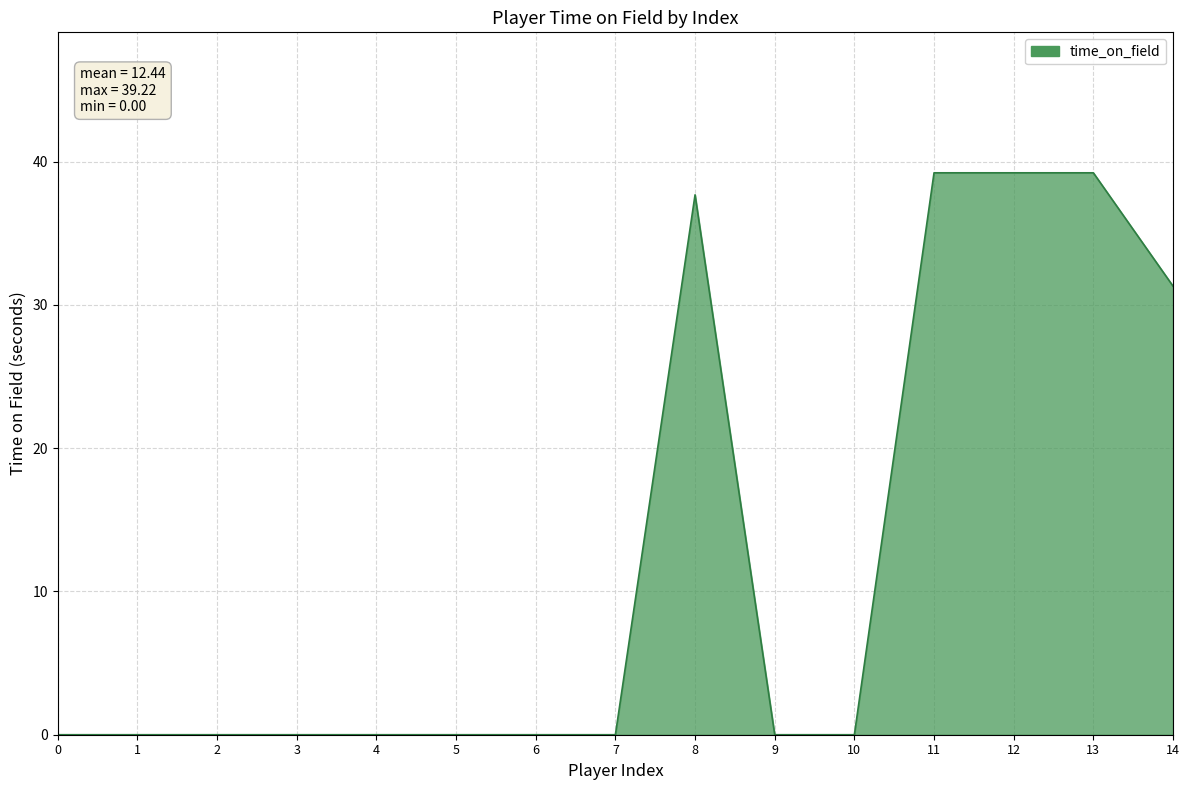

What is the change in value from 4 to 11?

+39.2